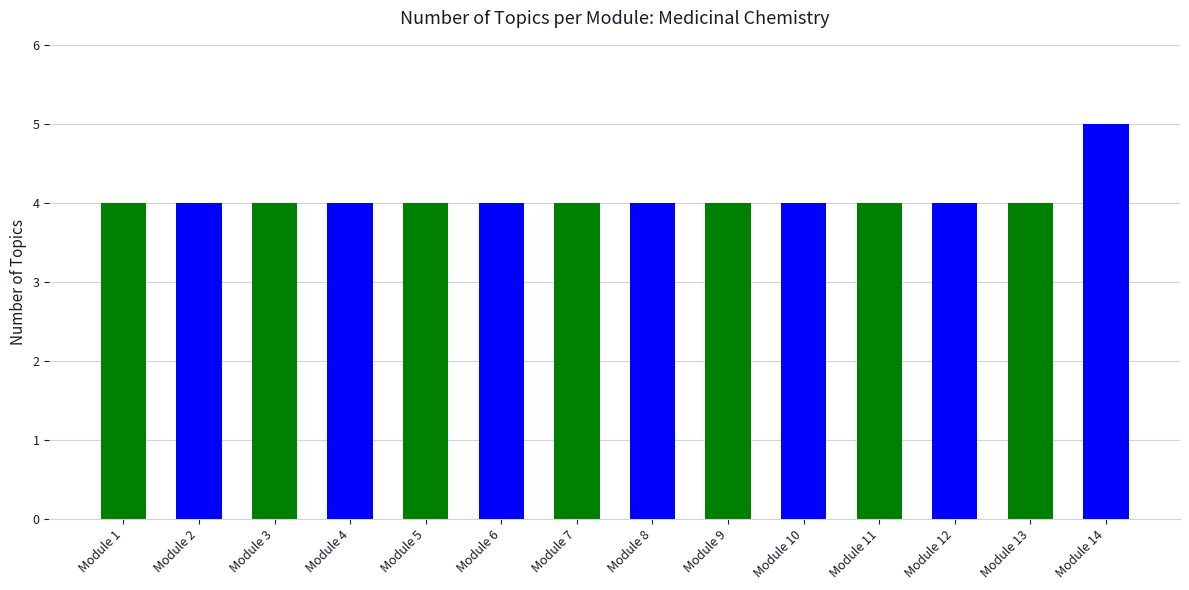

Read the value at Module 12.

4